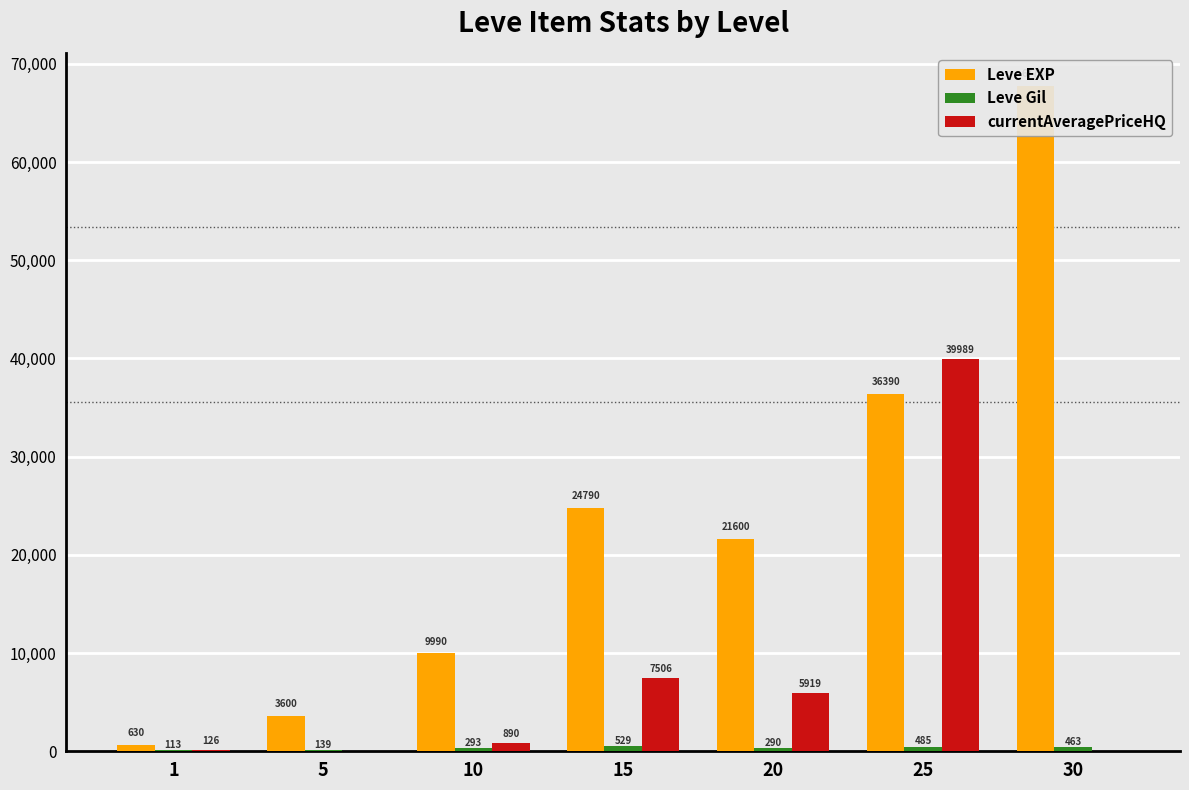

Where does the Leve EXP series first go above 21600?

15